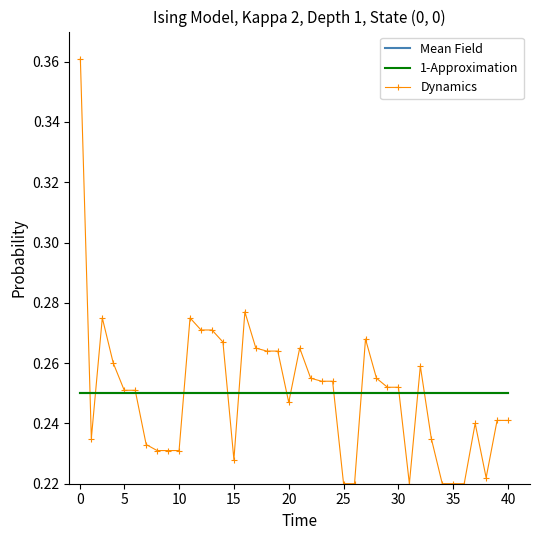

How many lines are shown in the chart?

3